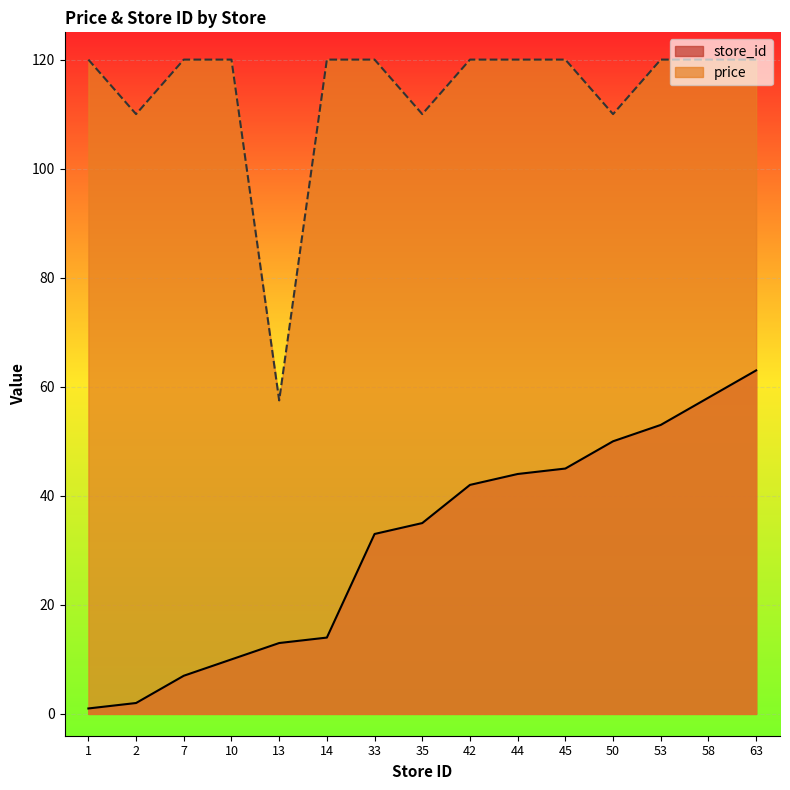

Where is the first local minimum for price?

2